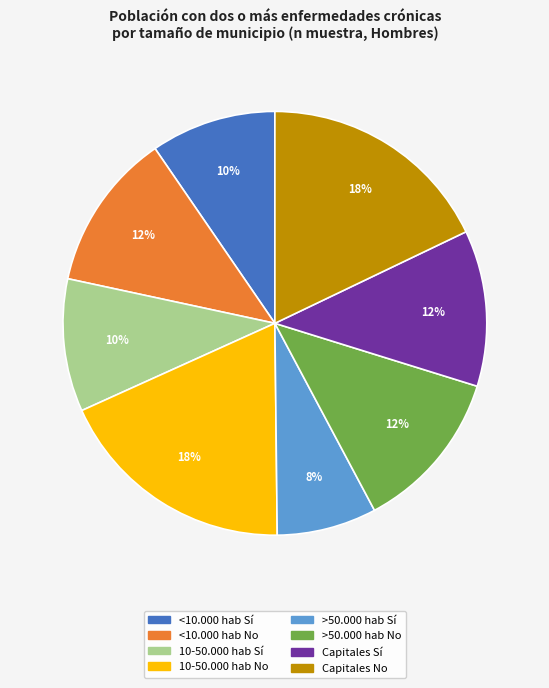

Is the sum of 10-50.000 hab Sí and <10.000 hab No greater than half?

No